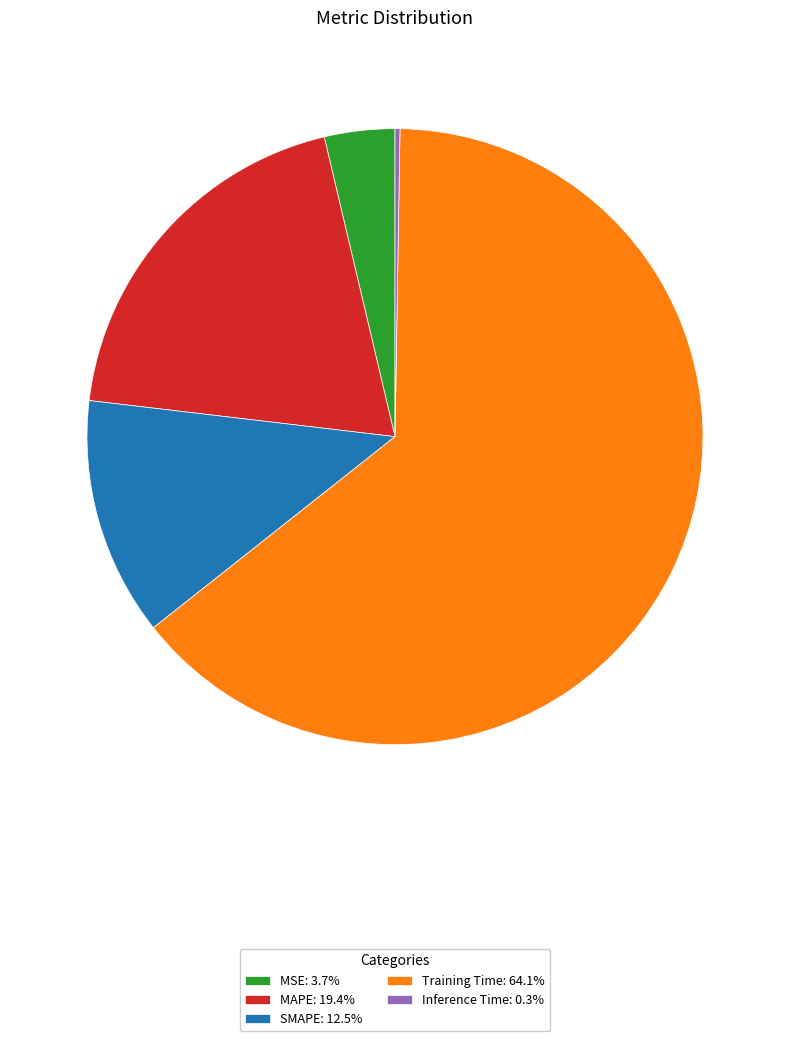

Is there any slice that represents more than half of the pie?

Yes